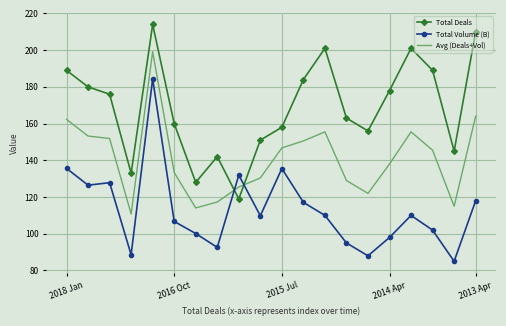

How many times do Total Volume (B) and Avg (Deals+Vol) cross each other?

2